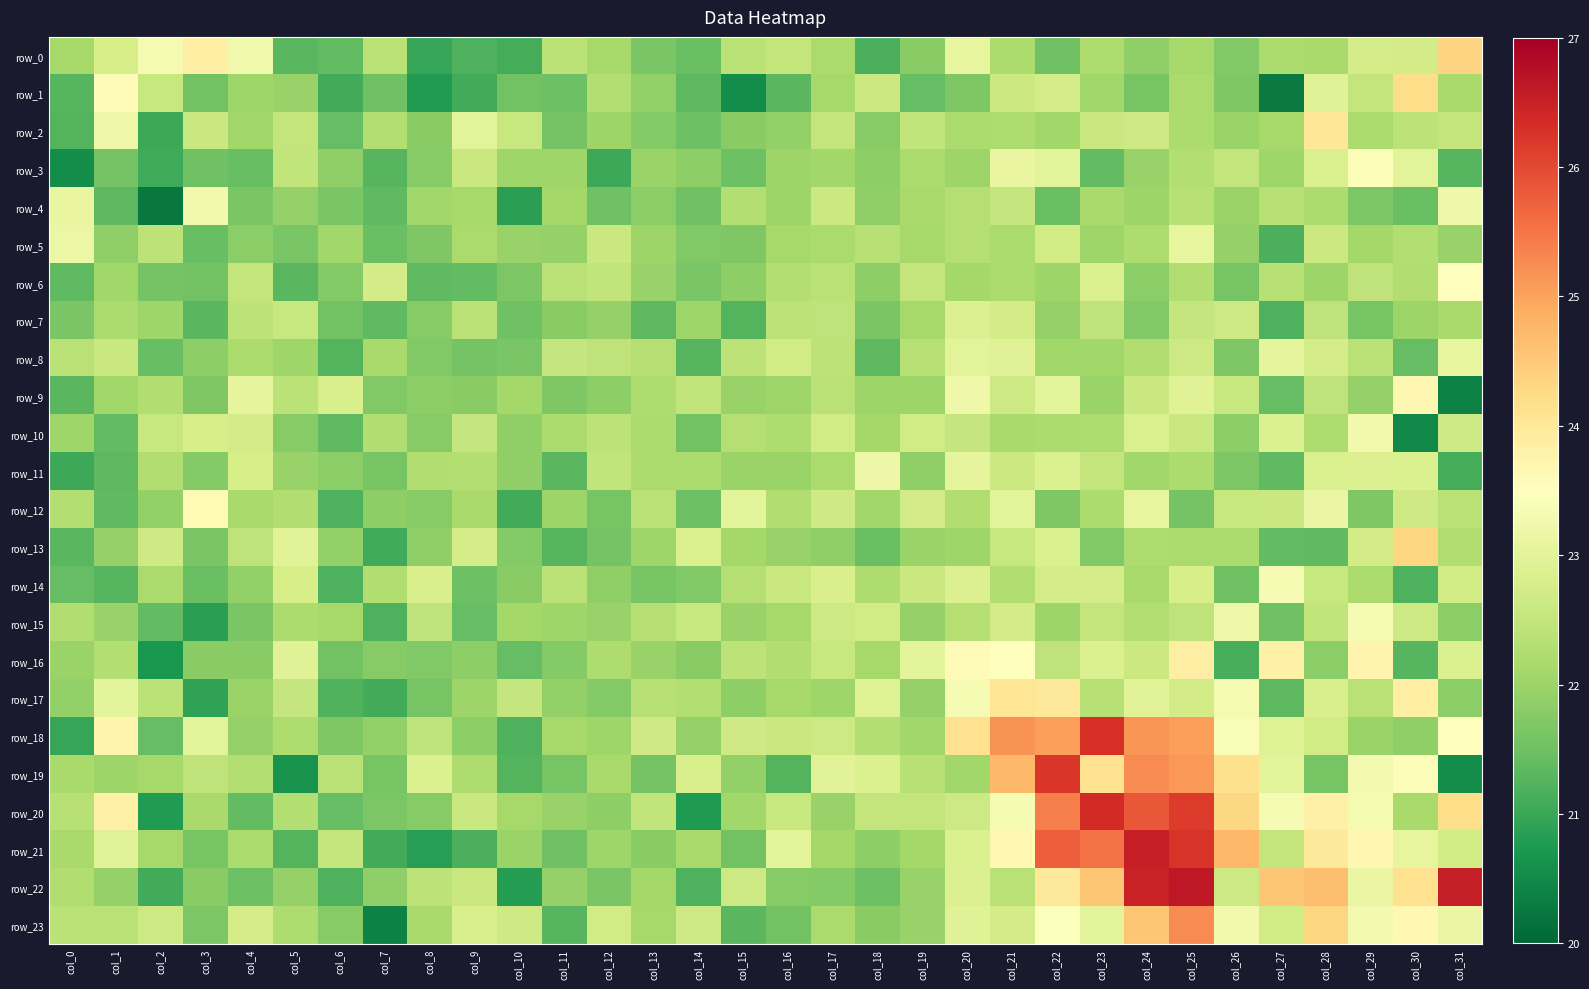

Is the value of row_12 at col_14 greater than the value of row_13 at col_20?

No